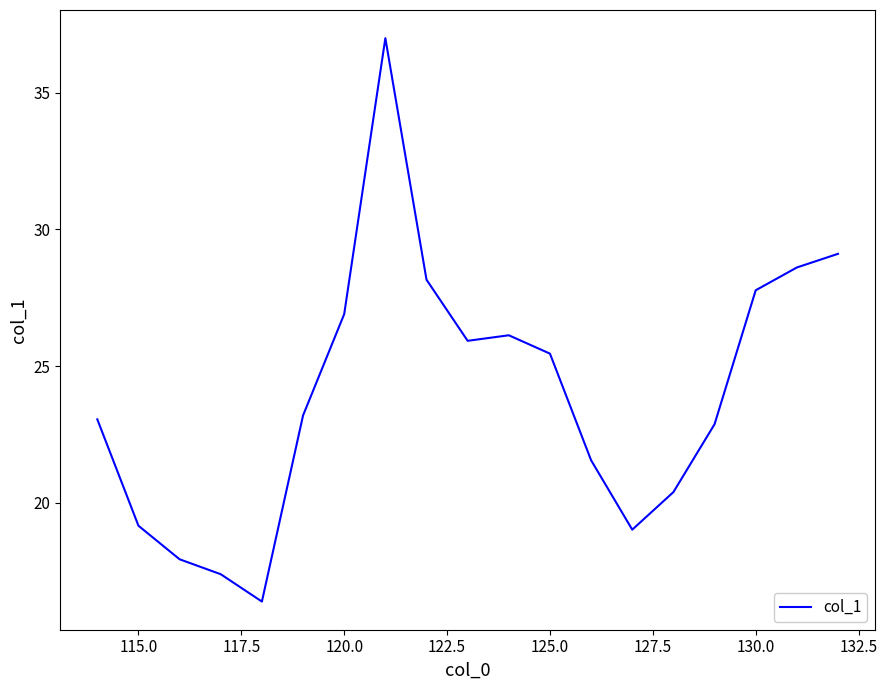

What is the difference between the maximum and second lowest values?

19.6